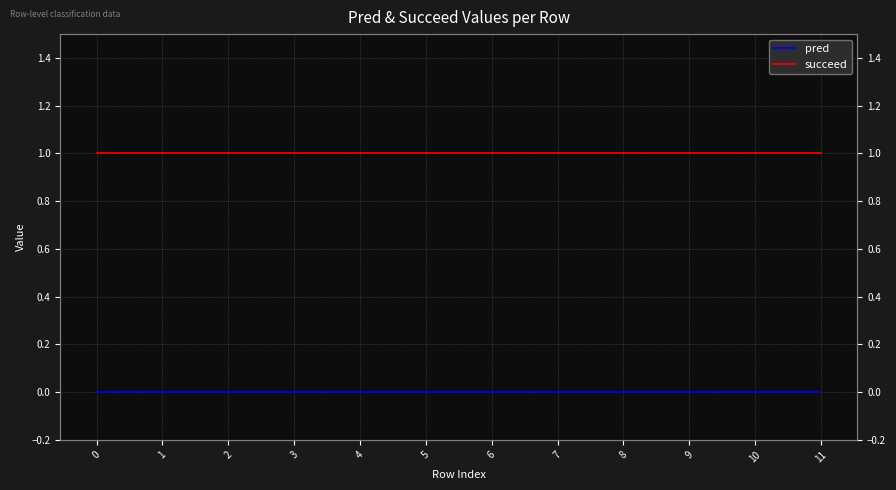

Which series has the largest range (max minus min)?

pred